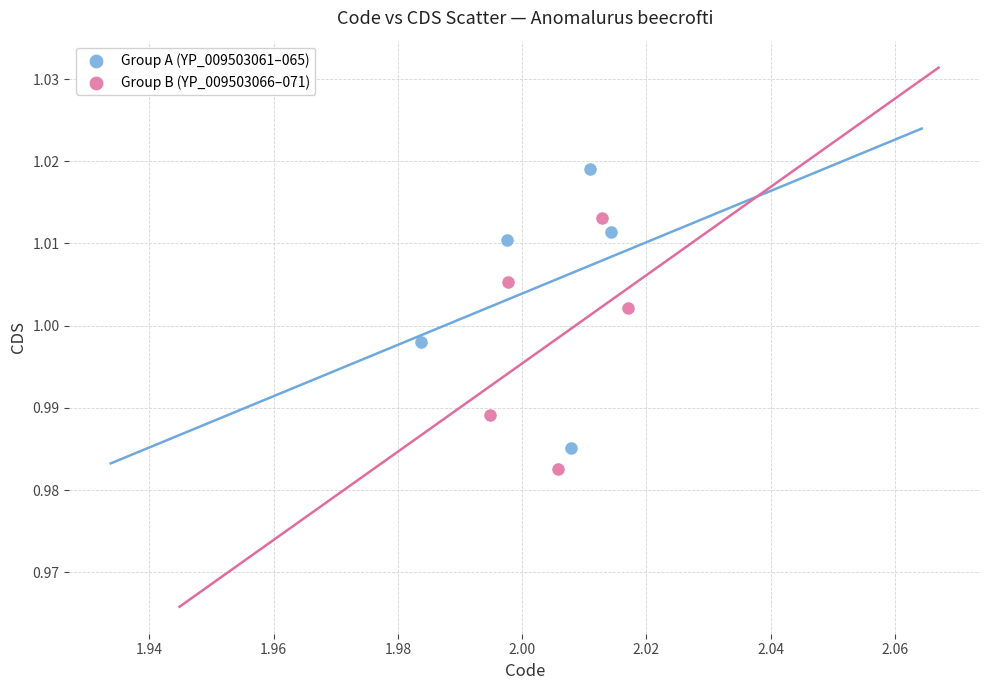

Which series reaches the maximum Y coordinate?

Group A (YP_009503061–065)